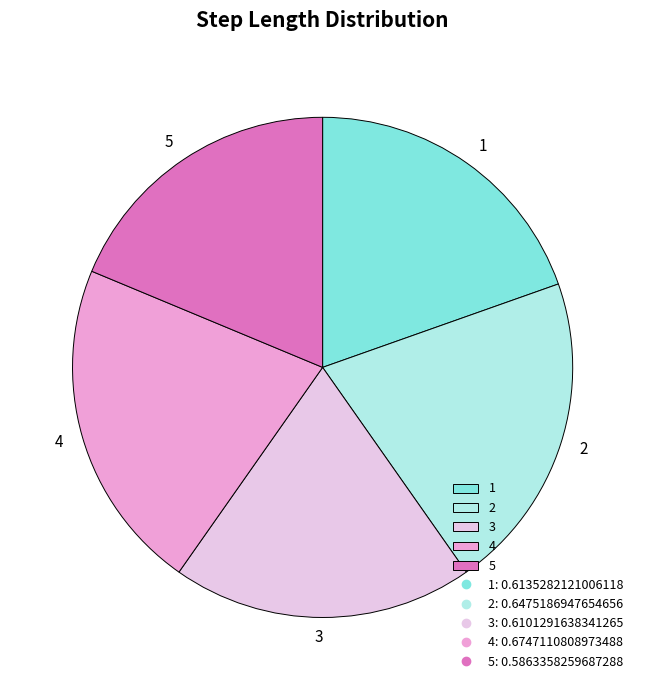

Which category has the biggest portion of the pie?

4